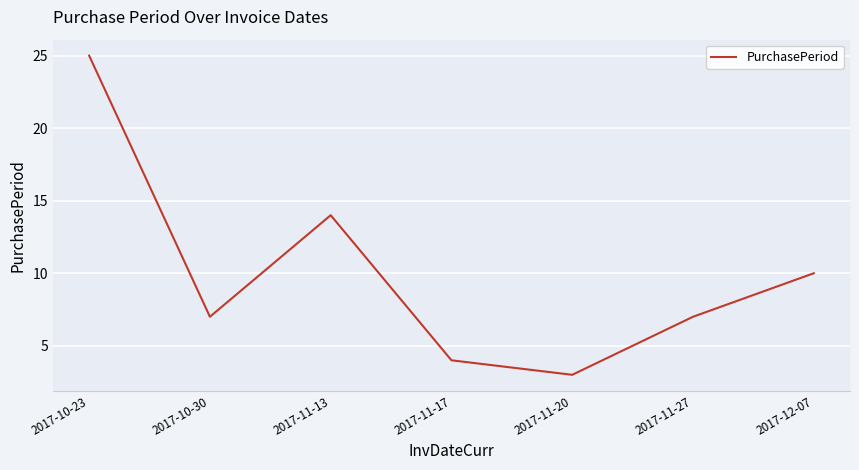

What position from the right is 2017-10-23?

7